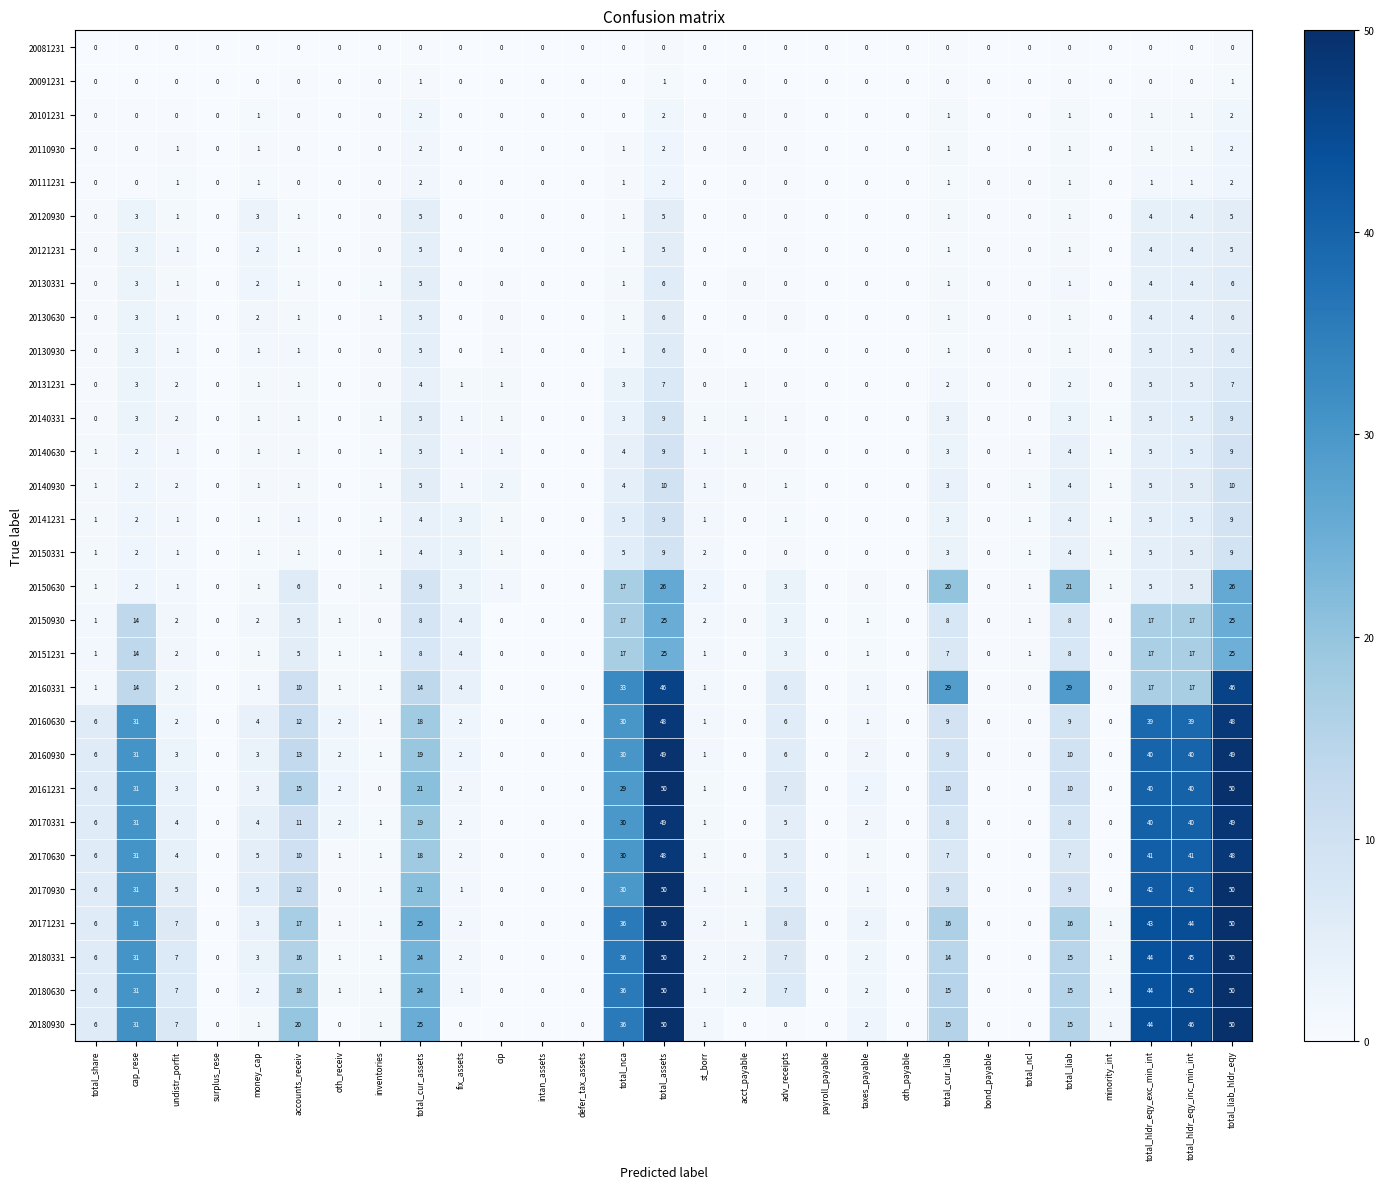

How many values in the 20170930 series are below 1?

10